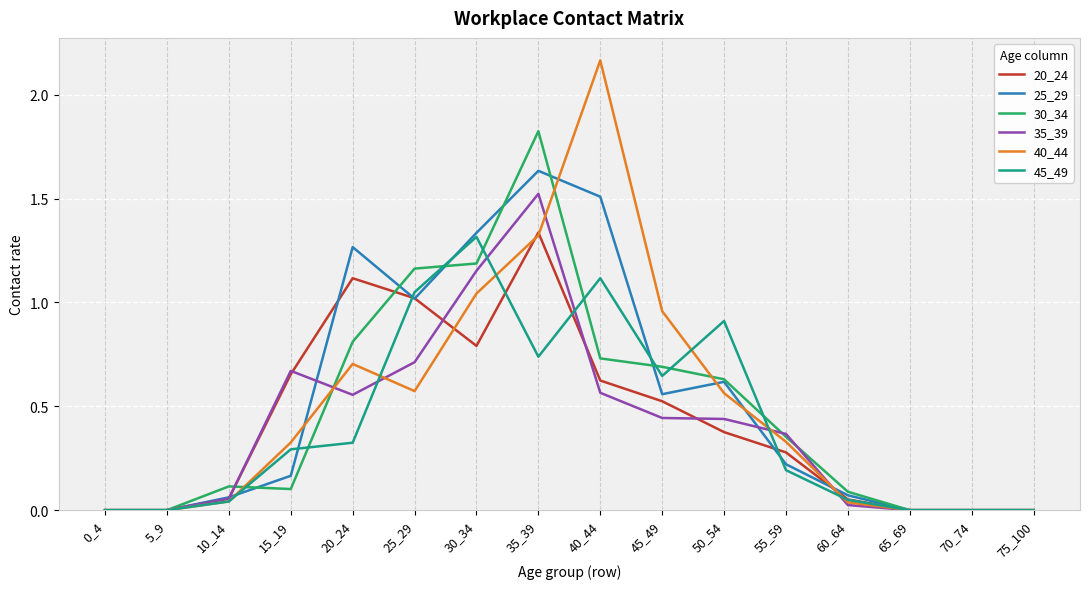

At 20_24, list the series in order from smallest to largest.

45_49, 35_39, 40_44, 30_34, 20_24, 25_29